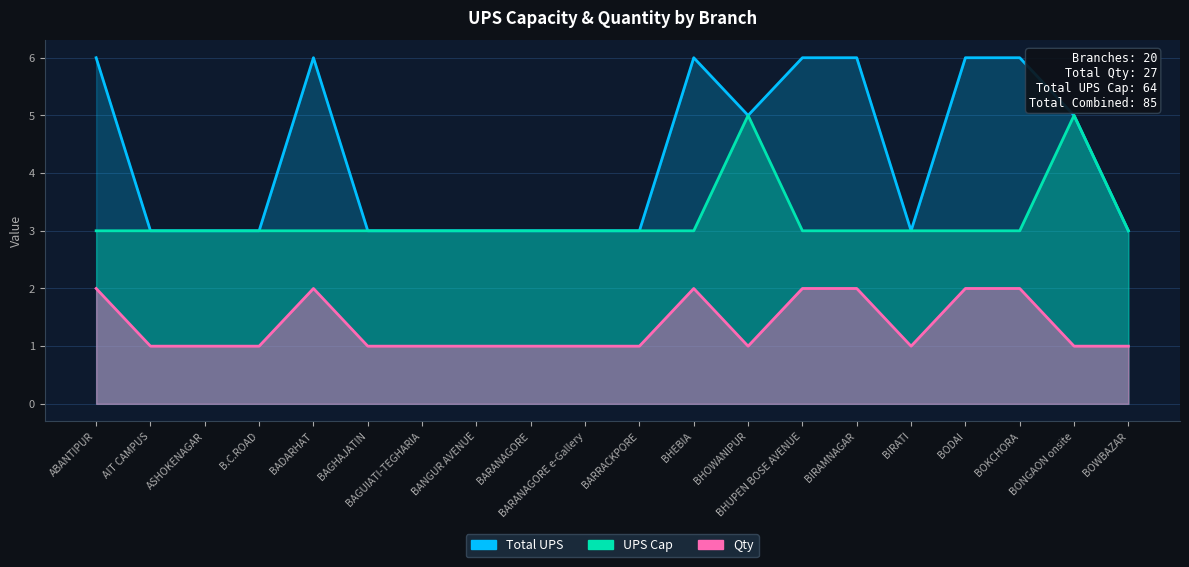

How many data points in UPS Cap are above 3?

2